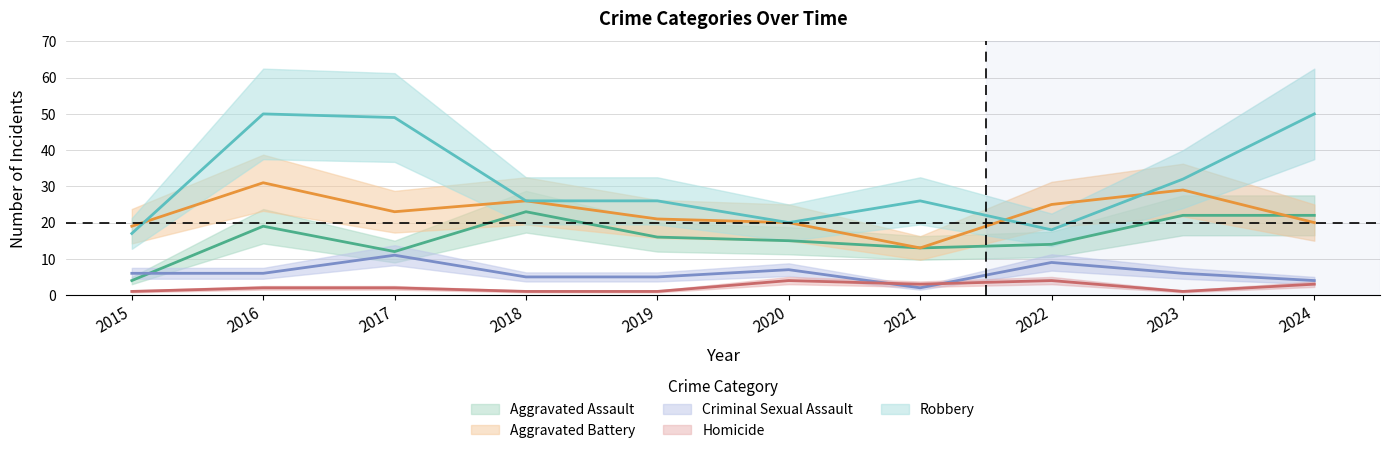

What is the difference between the maximum and second lowest values in the Aggravated Assault series?

11